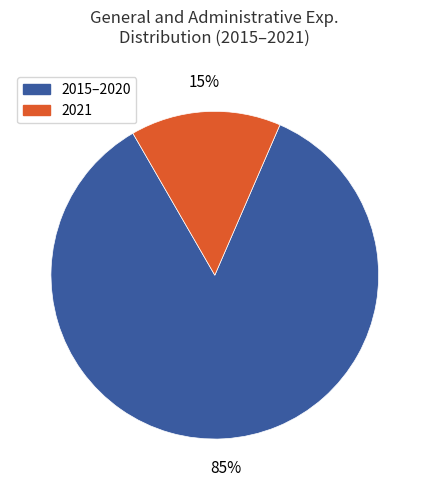

To the nearest percent, what is the average slice percentage?

50%